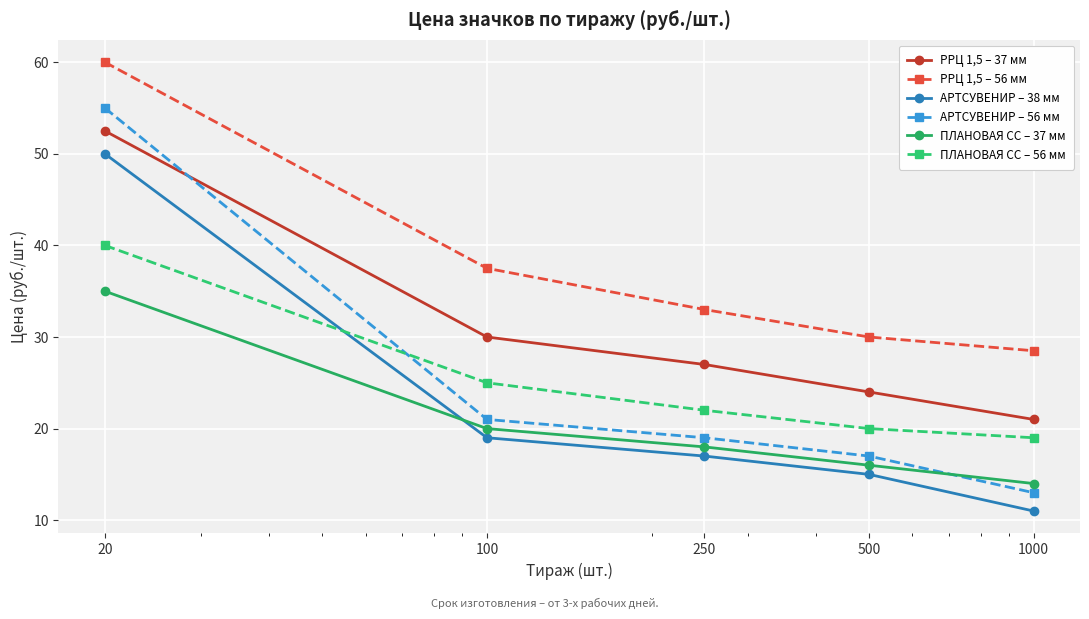

List the series in order of their peak value, lowest first.

ПЛАНОВАЯ СС – 37 мм, ПЛАНОВАЯ СС – 56 мм, АРТСУВЕНИР – 38 мм, РРЦ 1,5 – 37 мм, АРТСУВЕНИР – 56 мм, РРЦ 1,5 – 56 мм